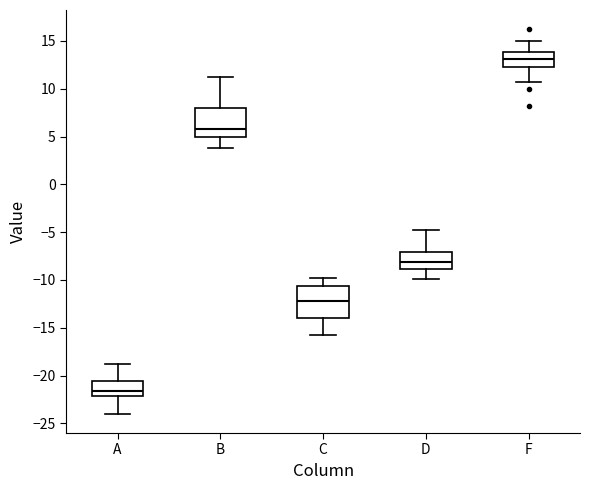

Where does the median line of the box for C sit on the y-axis? The values are not printed on the chart, so give them approximately, as read against the axis.

-12.0